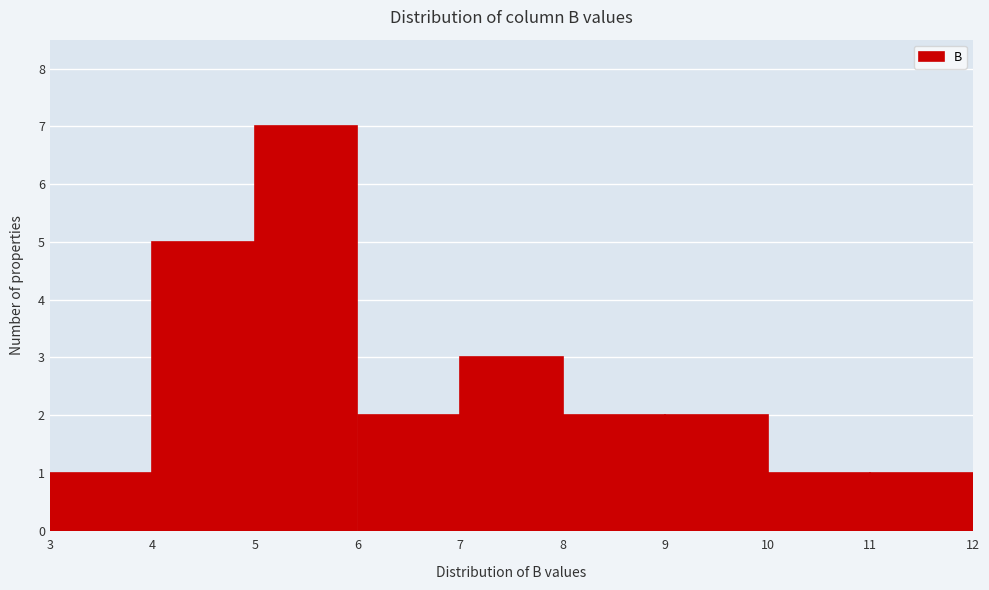

Which range on the x-axis has the tallest bar?

5 to 6